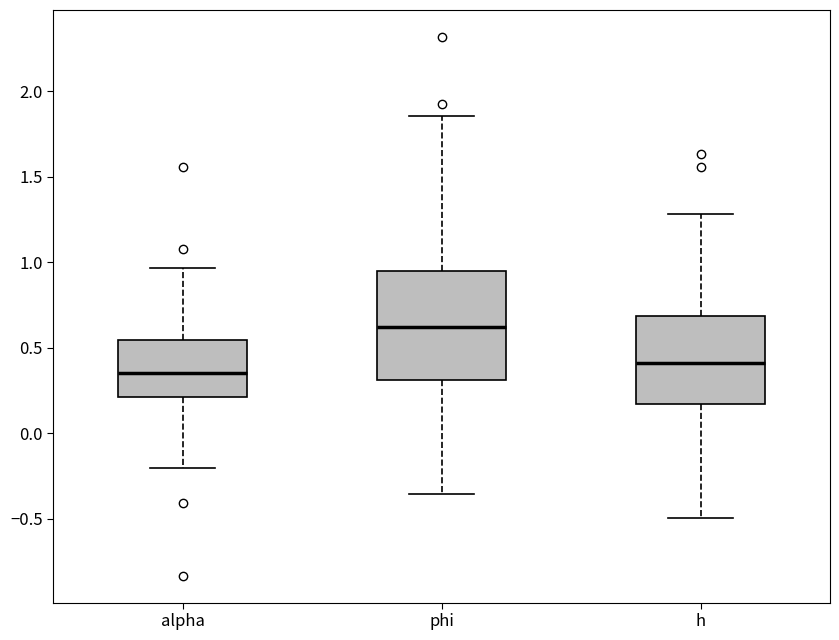

Which box has the highest median line?

phi